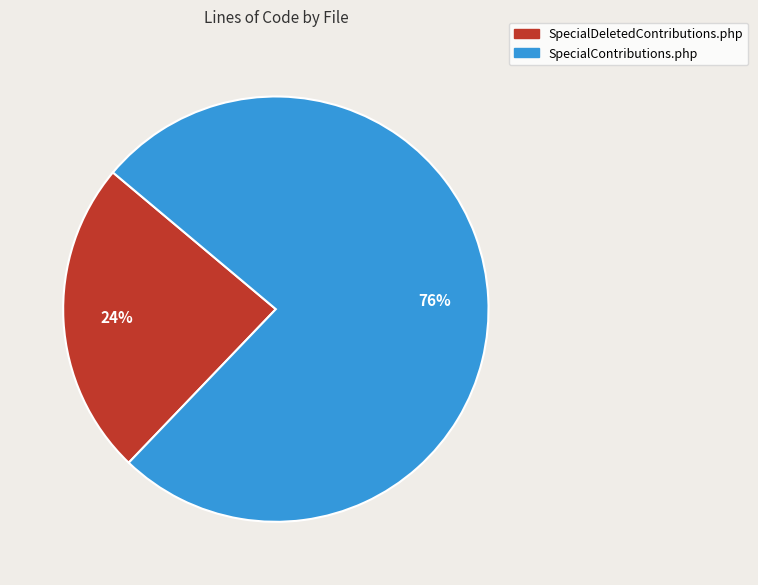

Which has a higher value, SpecialDeletedContributions.php or SpecialContributions.php?

SpecialContributions.php